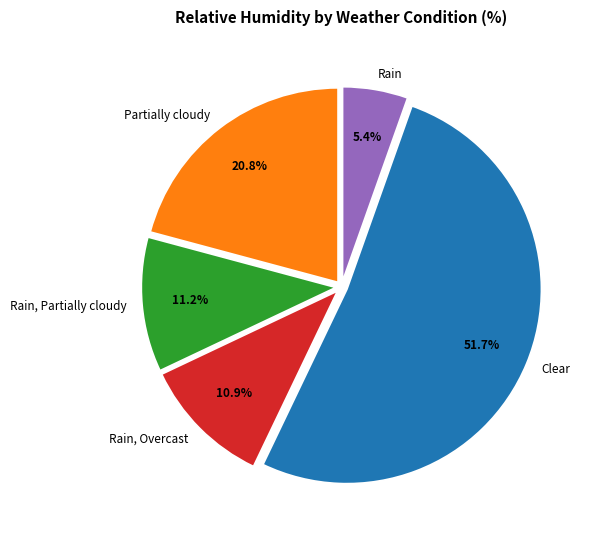

Combined, what portion of the pie is Clear and Rain?

57.1%